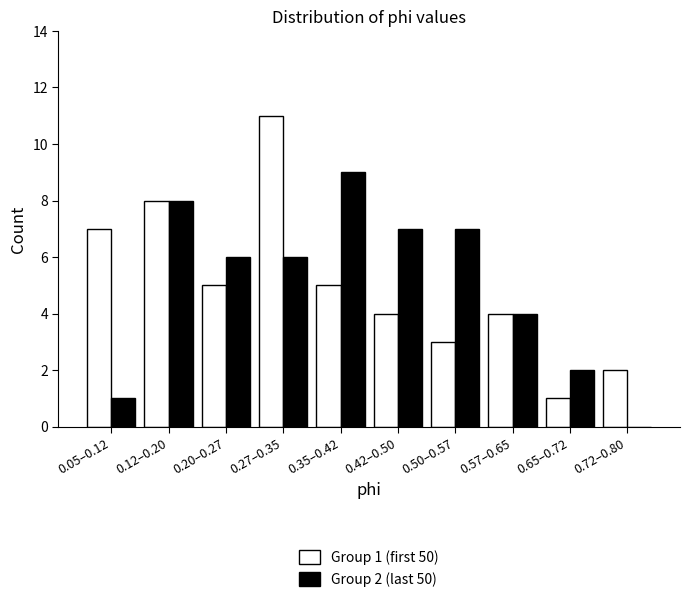

Reading left to right, extract all data points from this chart.

Group 1 (first 50): 0.05–0.12=7	0.12–0.20=8	0.20–0.27=5	0.27–0.35=11	0.35–0.42=5	0.42–0.50=4	0.50–0.57=3	0.57–0.65=4	0.65–0.72=1	0.72–0.80=2
Group 2 (last 50): 0.05–0.12=1	0.12–0.20=8	0.20–0.27=6	0.27–0.35=6	0.35–0.42=9	0.42–0.50=7	0.50–0.57=7	0.57–0.65=4	0.65–0.72=2	0.72–0.80=0